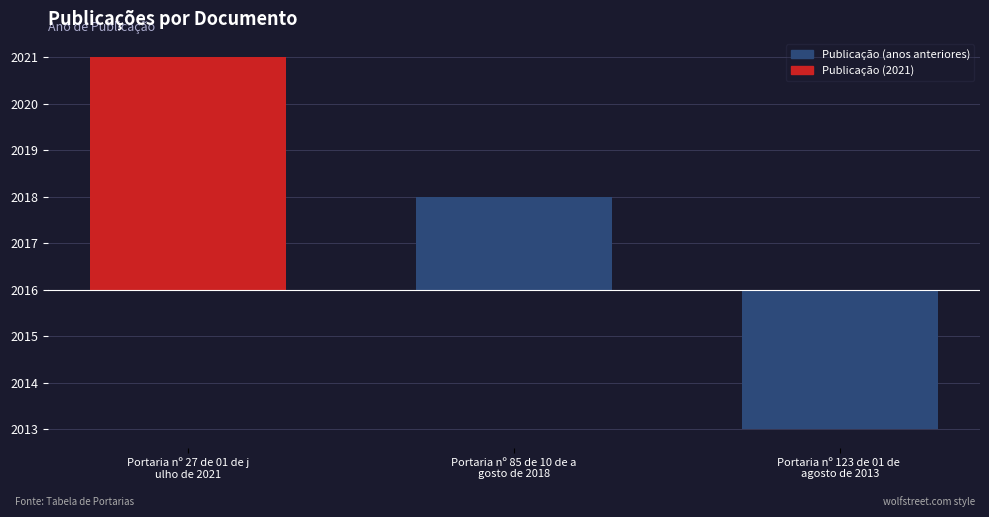

Reading left to right, extract all data points from this chart.

Portaria nº 27 de 01 de j
ulho de 2021=5	Portaria nº 85 de 10 de a
gosto de 2018=2	Portaria nº 123 de 01 de 
agosto de 2013=-3